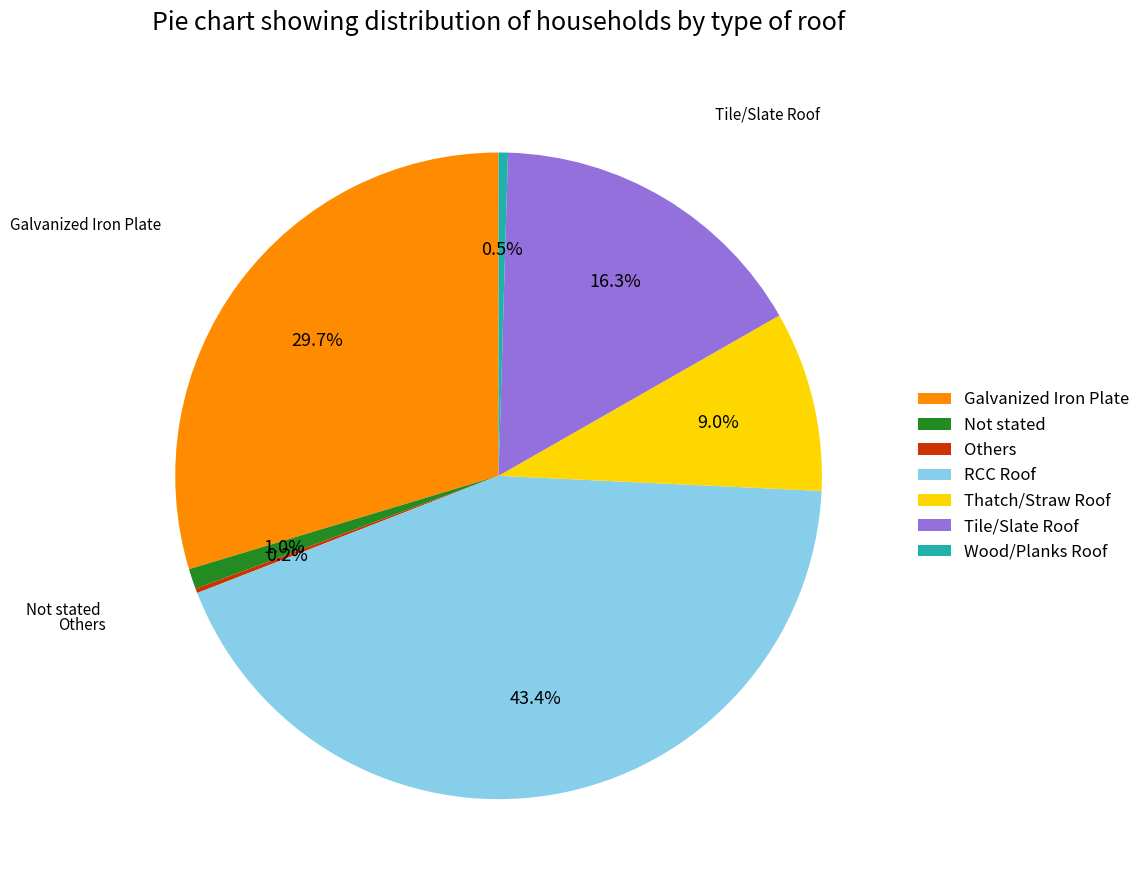

Which has a higher value, Not stated or Thatch/Straw Roof?

Thatch/Straw Roof